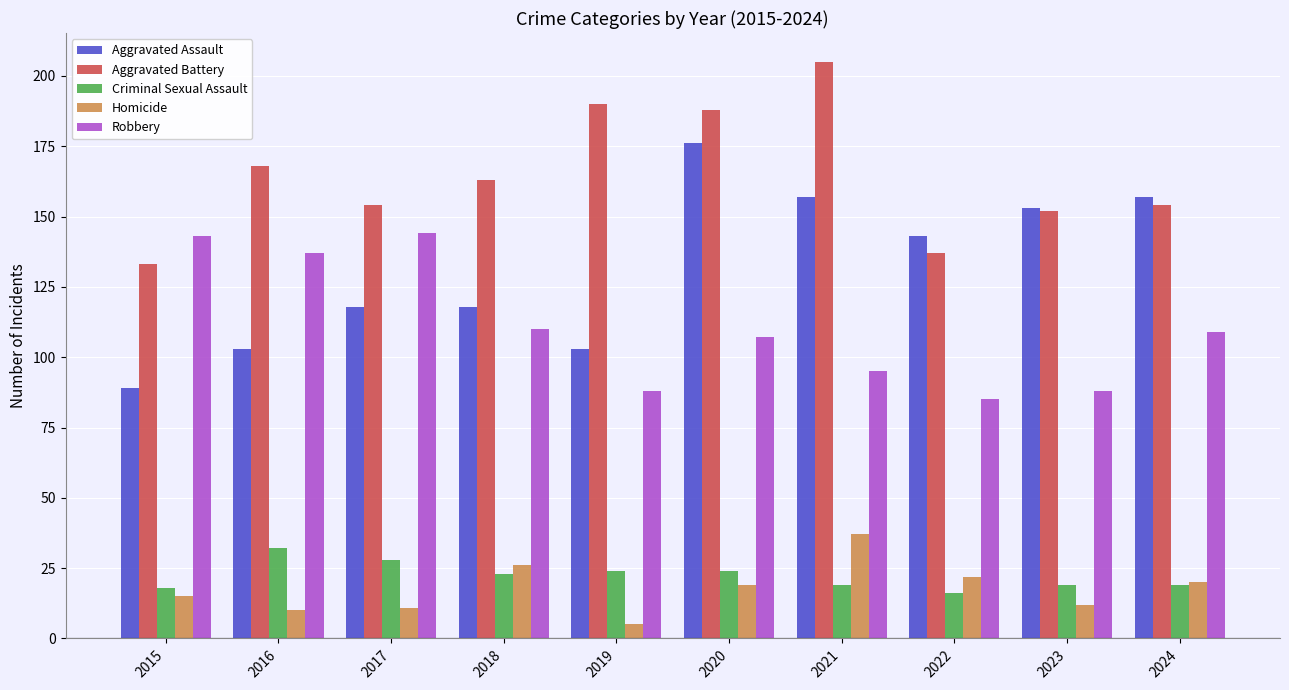

At which label does Aggravated Battery first exceed 163?

2016